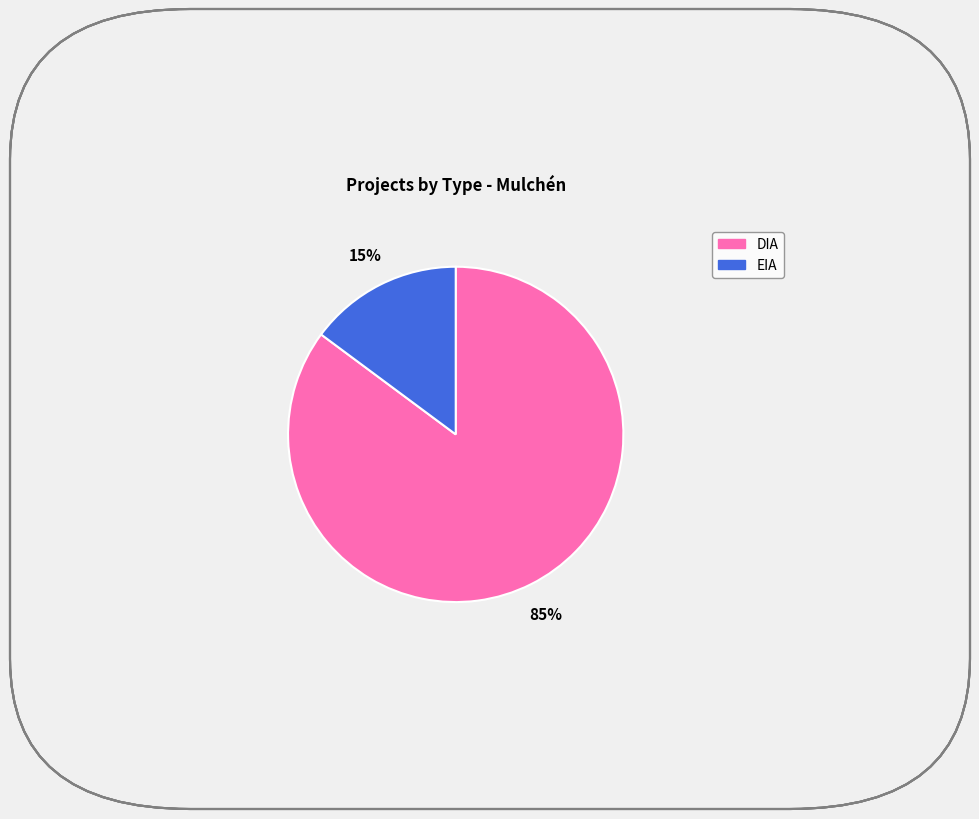

To the nearest percent, what percentage of the pie is DIA?

85%